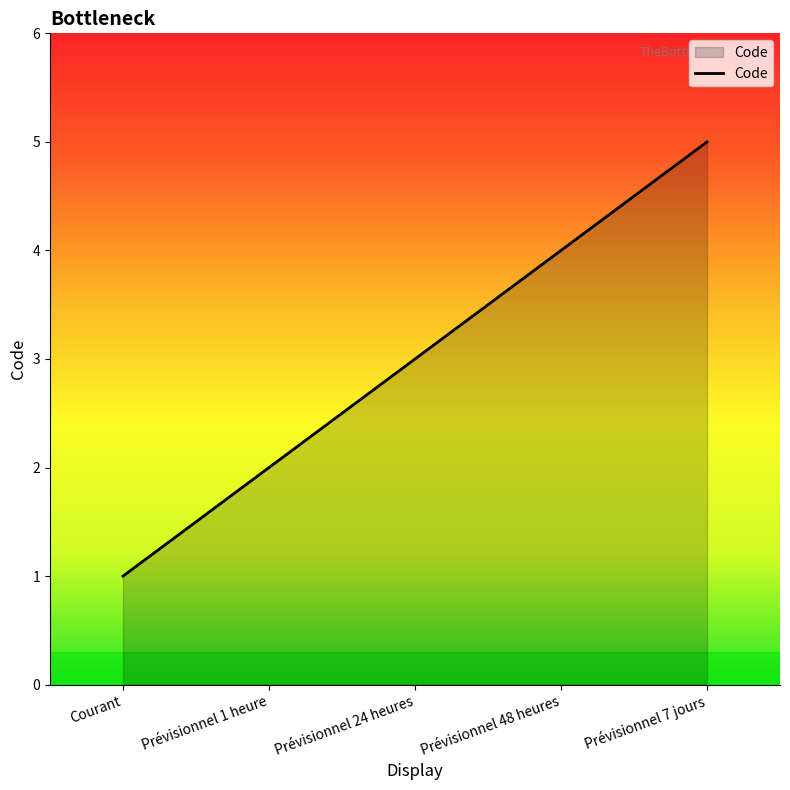

Between Courant and Prévisionnel 7 jours, which is larger?

Prévisionnel 7 jours